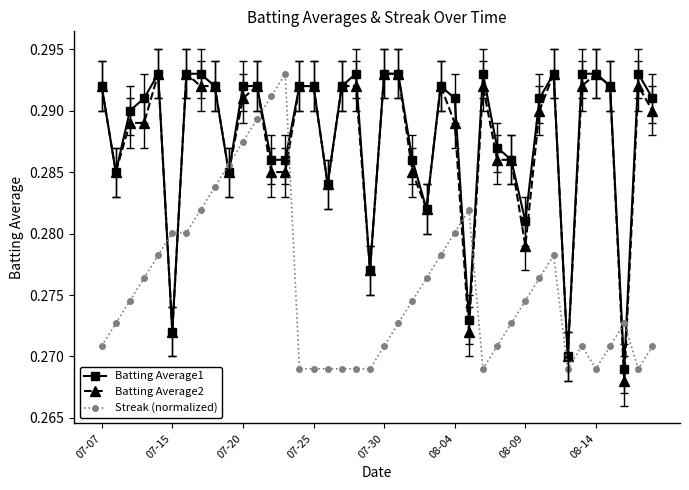

Count the number of data series in this chart.

3